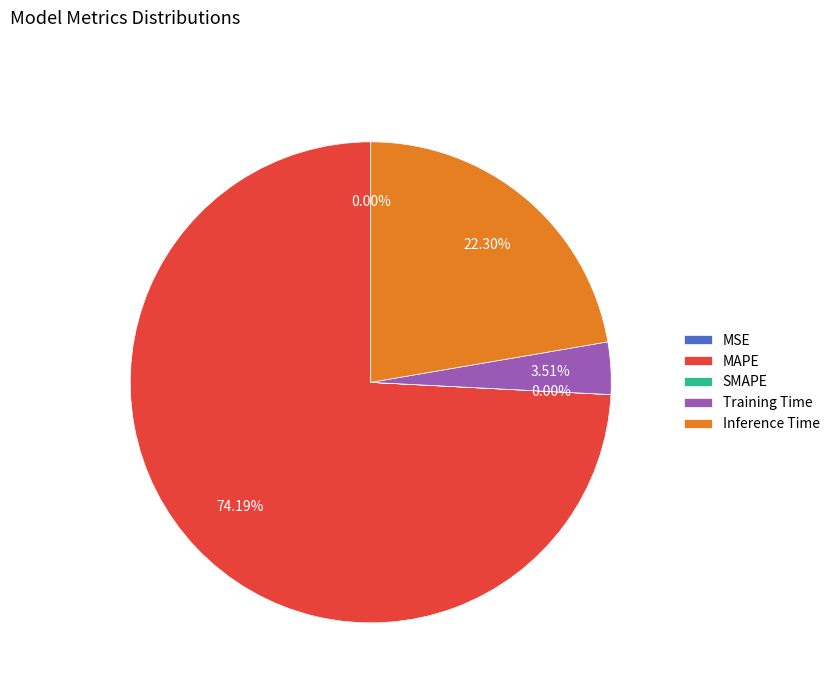

Which slice is the largest?

MAPE